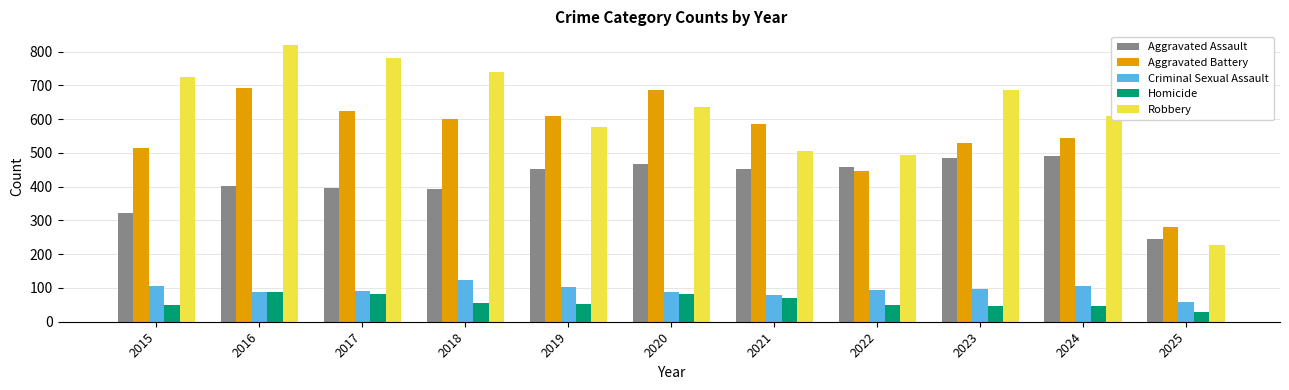

Which series has the largest total across all categories?

Robbery